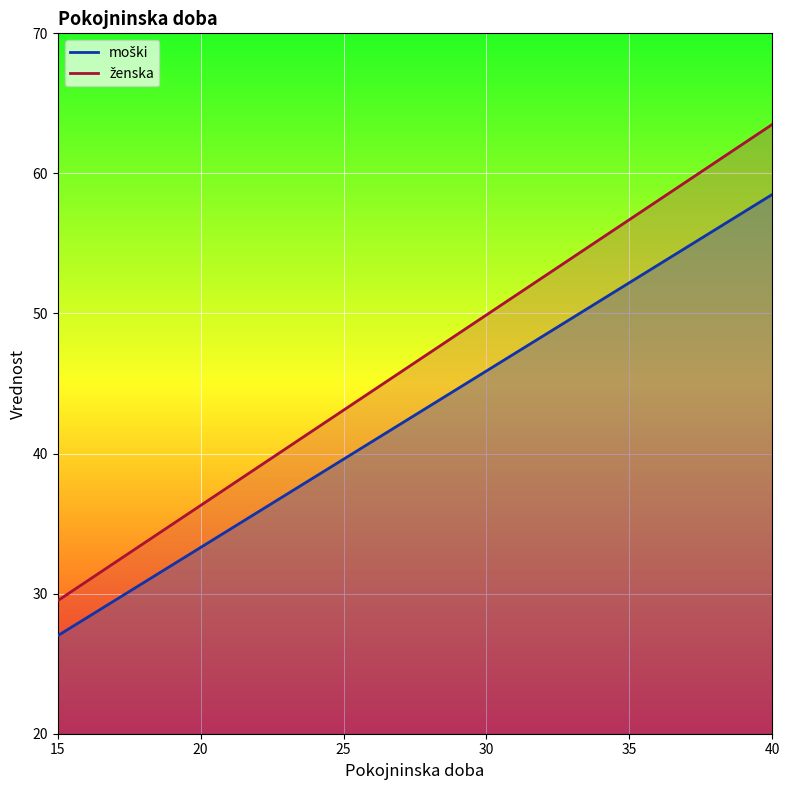

Which series has the largest total across all categories?

ženska